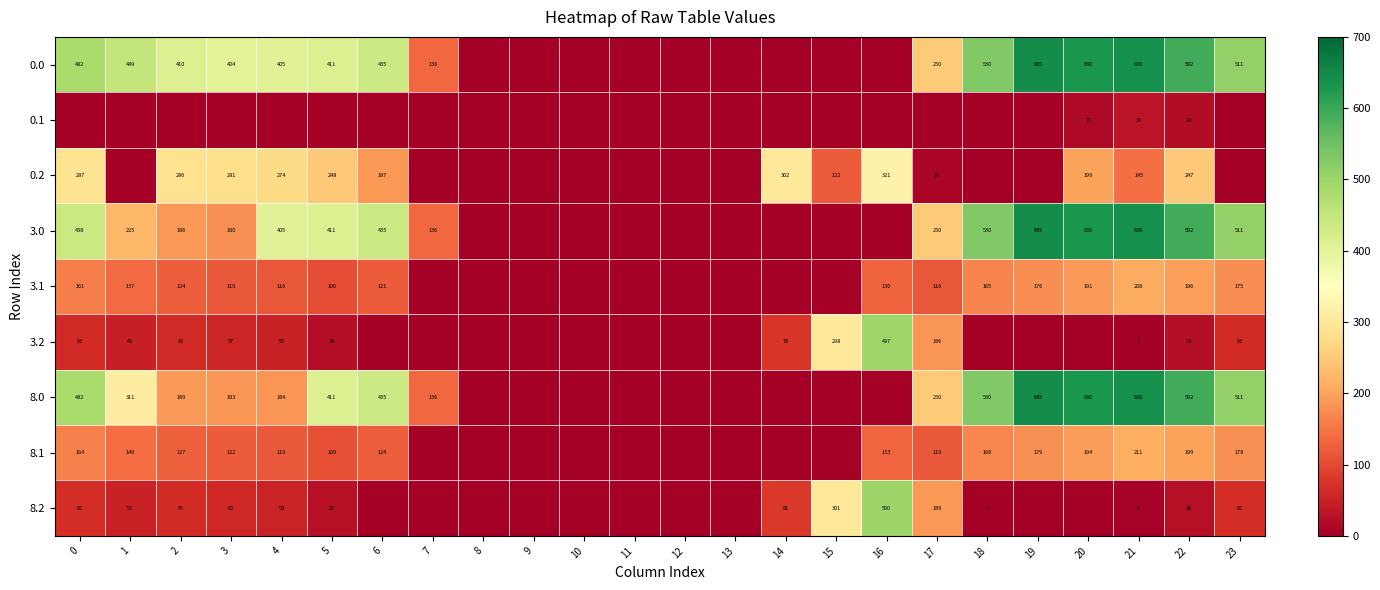

What is the difference between the 8.1 values at 22 and 17?

80